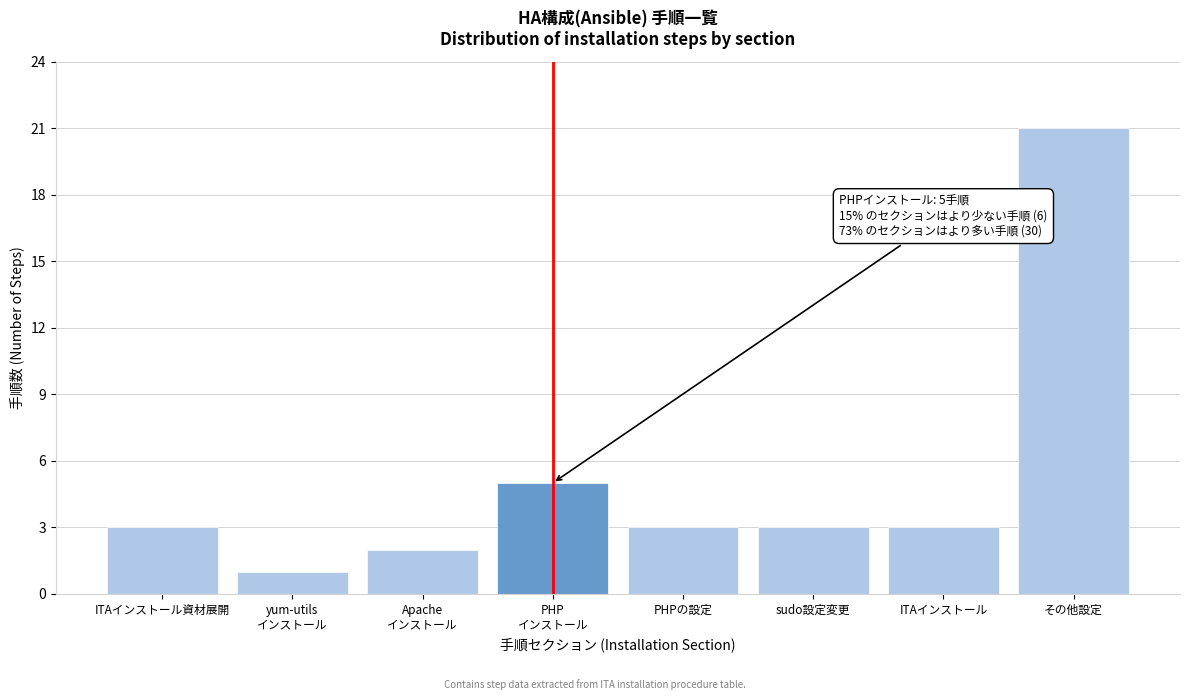

Reading left to right, list all the values displayed in this chart.

3	1	2	5	3	3	3	21